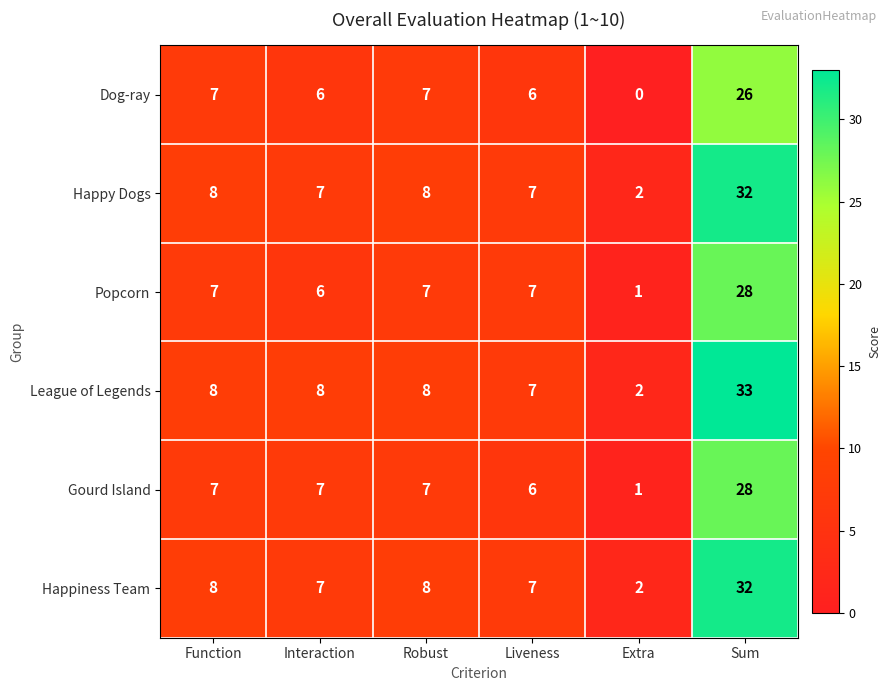

What is the spread (max minus min) of values at Sum?

7